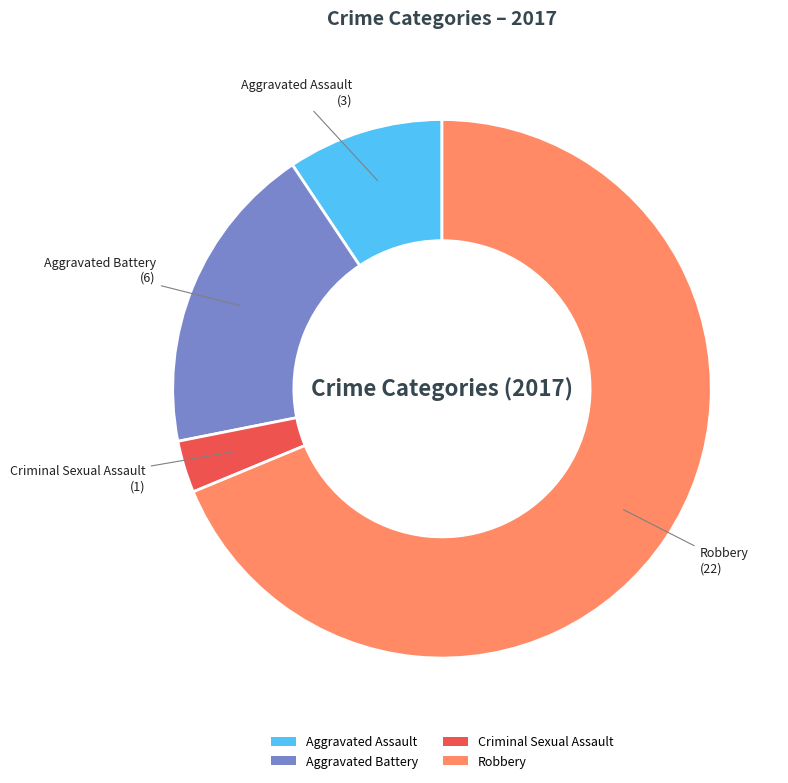

Is Robbery the majority of the pie?

Yes